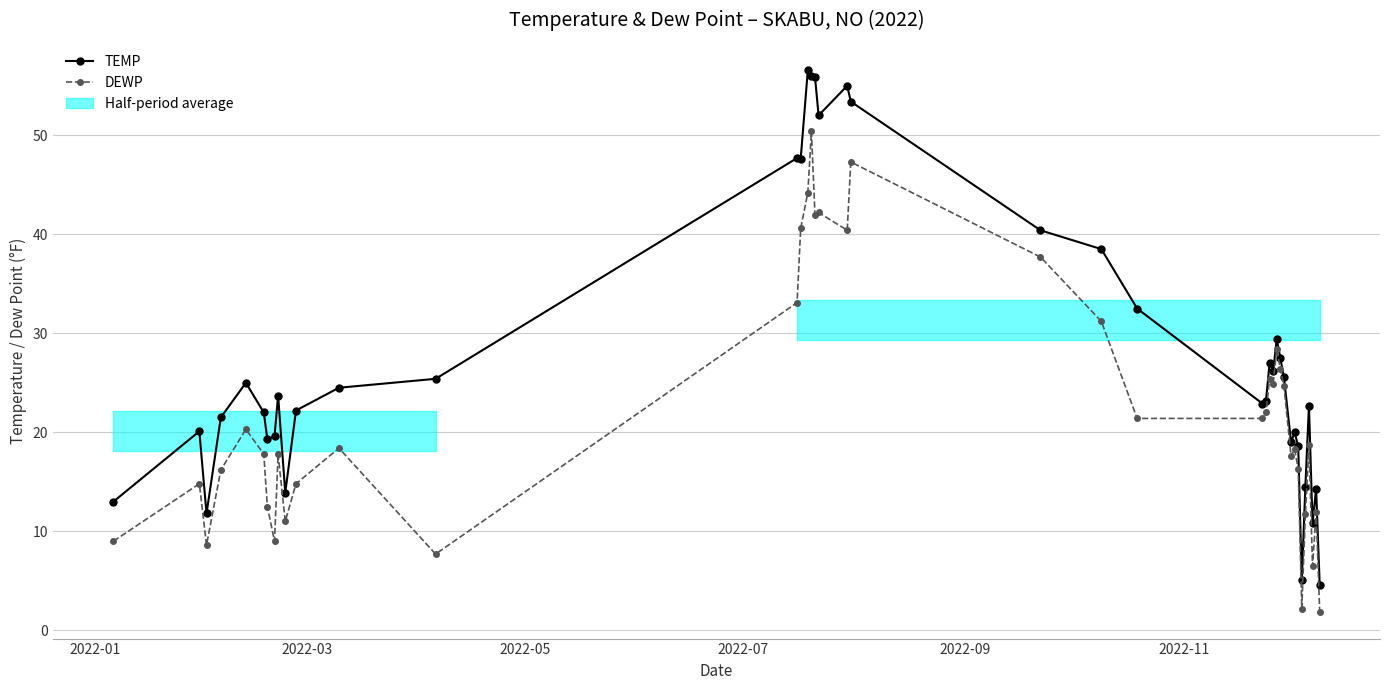

How many categories are shown in the chart?

40